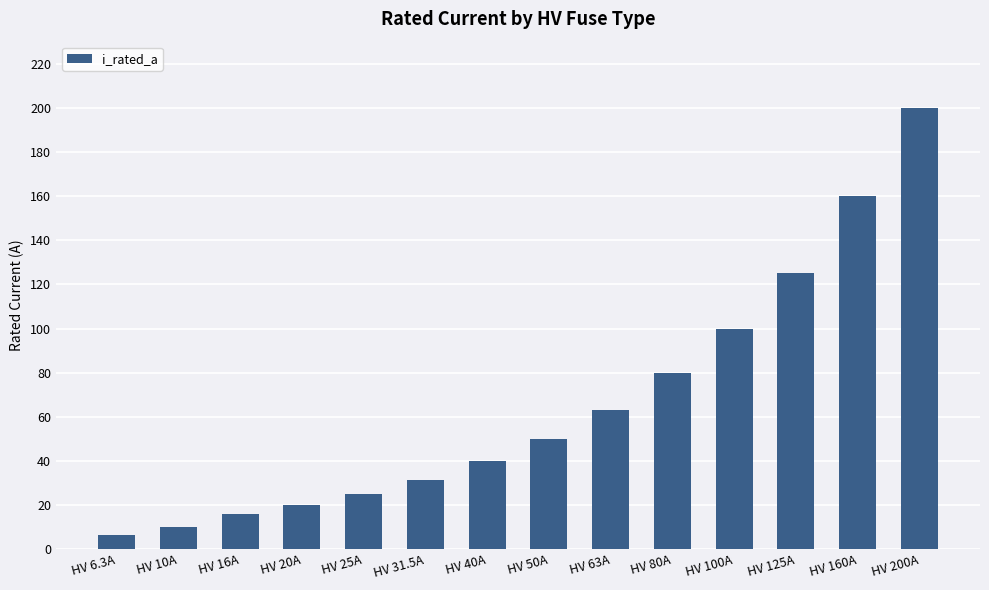

What is the difference between the second highest and second lowest values?

150.0